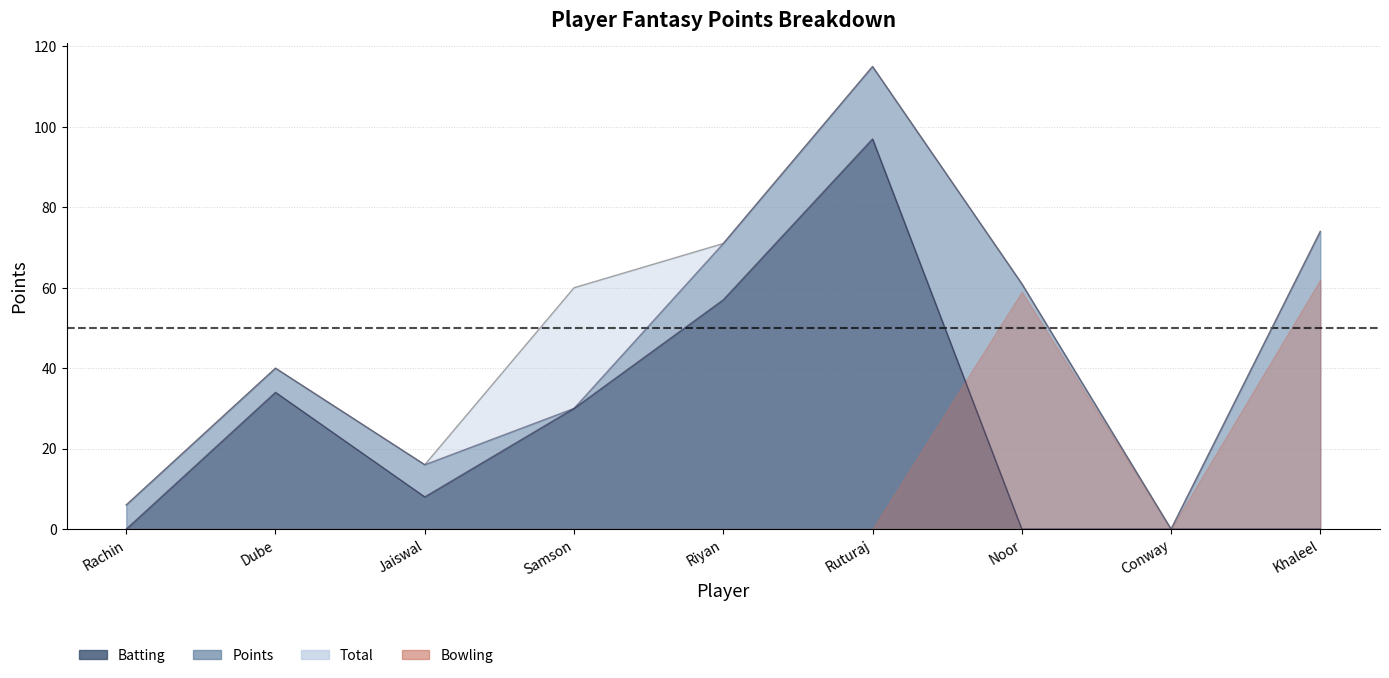

Does the chart have visible grid lines?

Yes